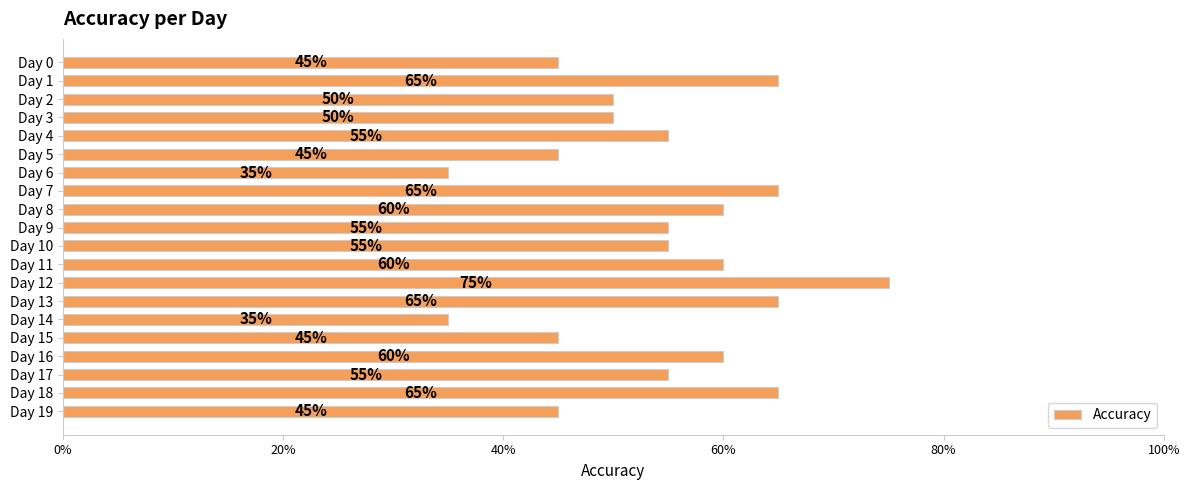

What is the difference between the second highest and second lowest values?

0.3